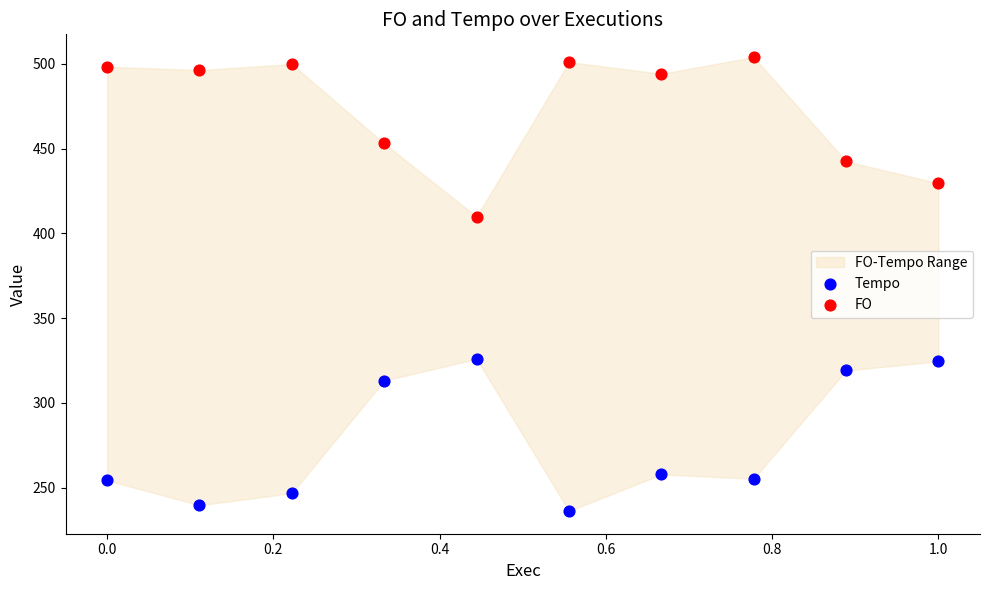

Which series reaches the maximum Y coordinate?

FO